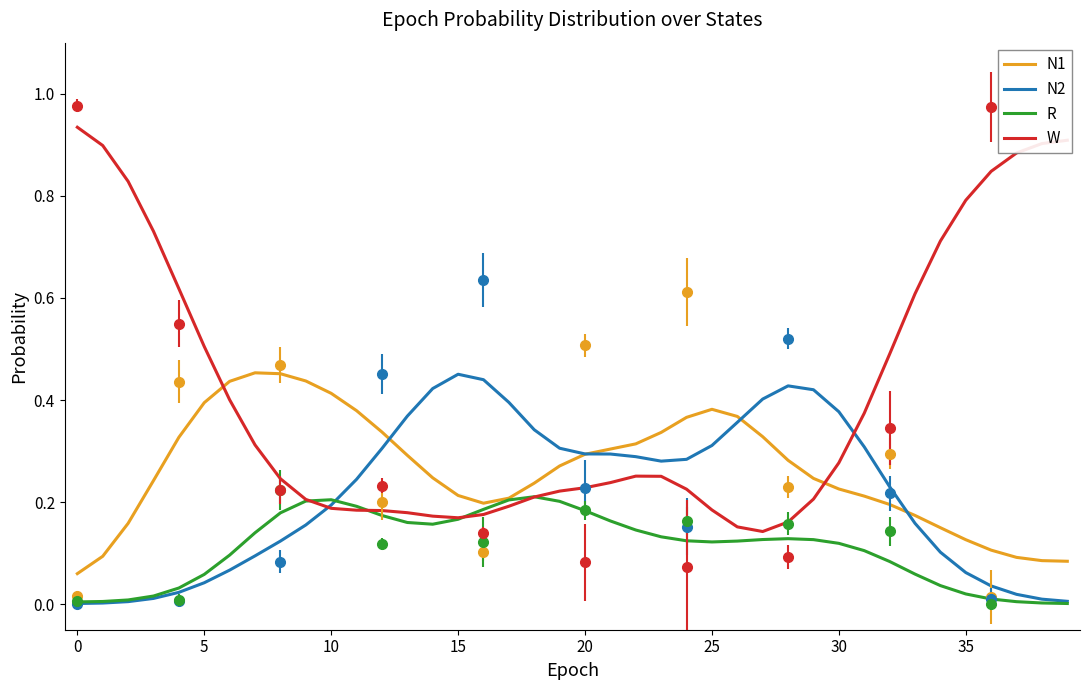

How many times do W and N1 cross each other?

2